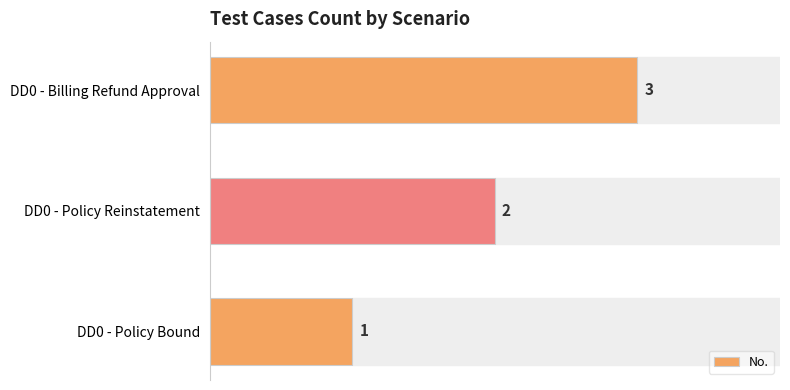

Which category has the highest value across all series?

DD0 - Billing Refund Approval